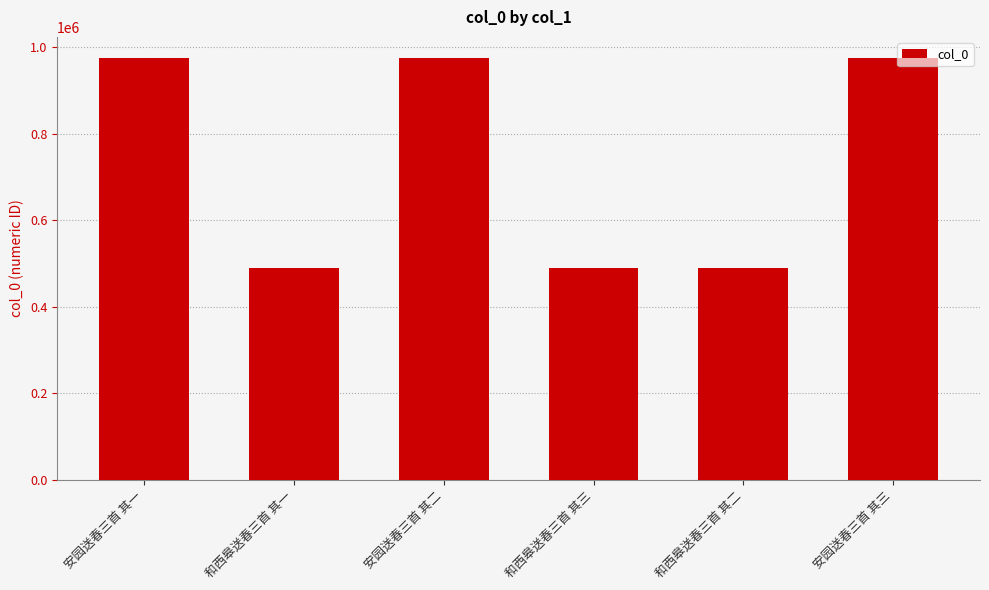

What is the average value?

732458